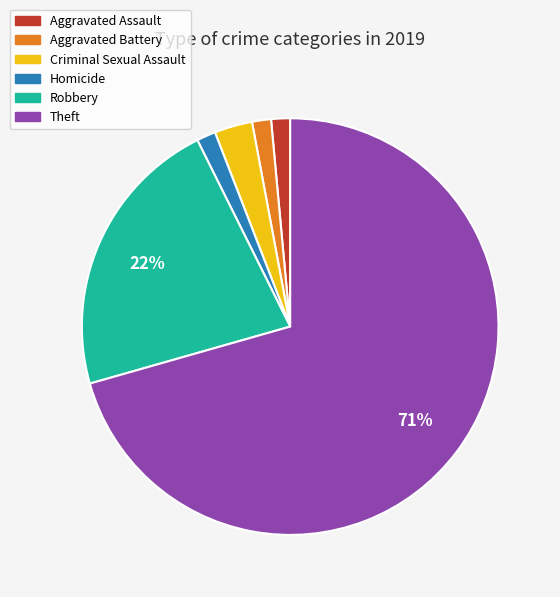

The Theft slice represents 60% of the pie. True or false?

False